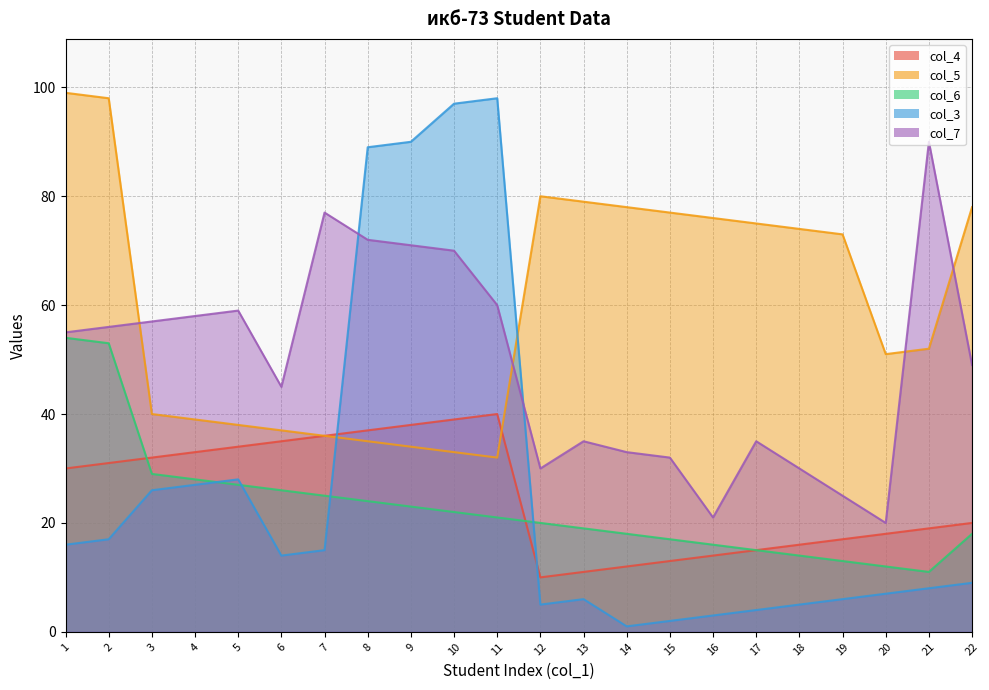

Is the value of col_4 at 19 greater than the value of col_3 at 17?

Yes